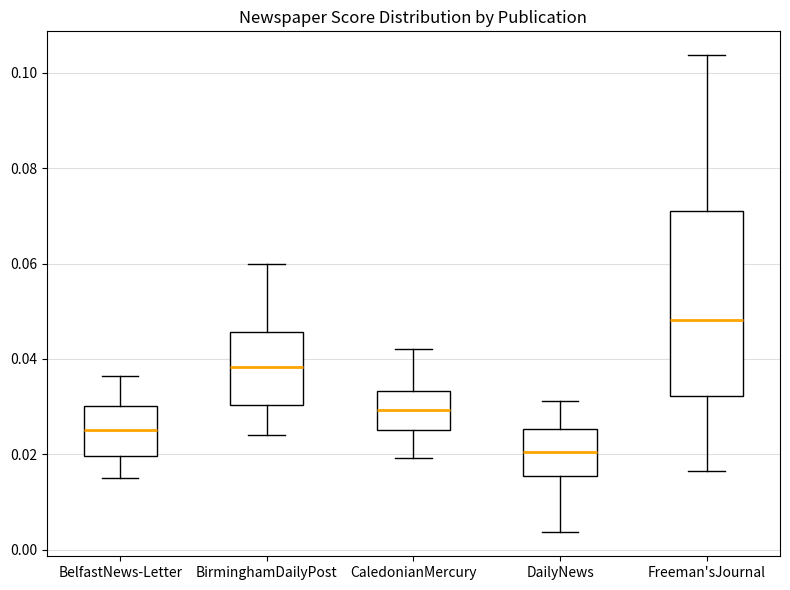

Reading left to right, read every box against the y-axis: the position of its median line, the range the box covers, and the ends of its whiskers. The values are not printed on the chart, so give them approximately, as read against the axis.

BelfastNews-Letter: median 0.026, box 0.020 to 0.030, whiskers 0.016 to 0.036
BirminghamDailyPost: median 0.038, box 0.030 to 0.046, whiskers 0.024 to 0.060
CaledonianMercury: median 0.030, box 0.026 to 0.034, whiskers 0.020 to 0.042
DailyNews: median 0.020, box 0.016 to 0.026, whiskers 0.004 to 0.032
Freeman'sJournal: median 0.048, box 0.032 to 0.072, whiskers 0.016 to 0.104